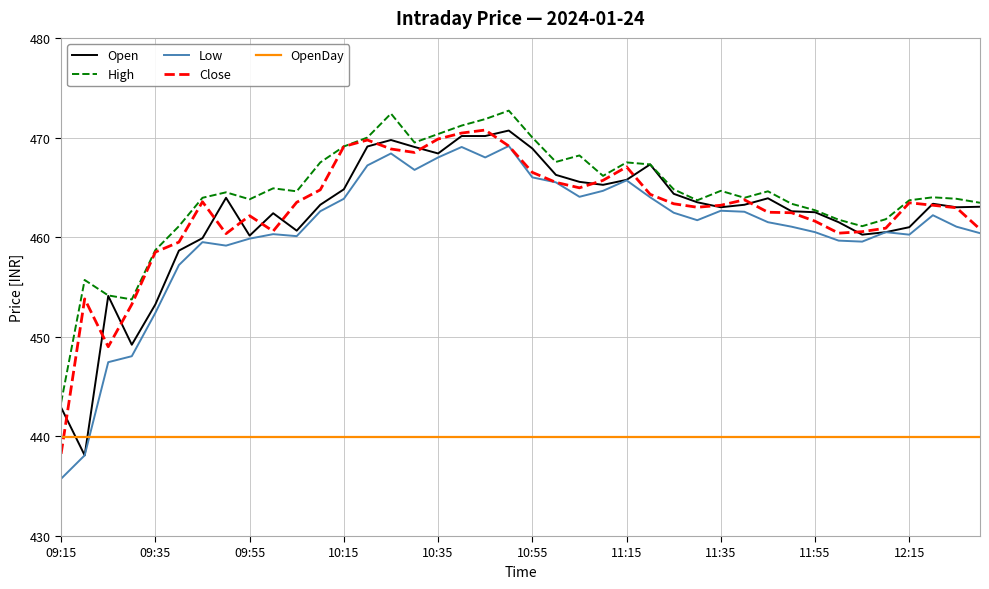

What is the smallest value displayed?

435.8